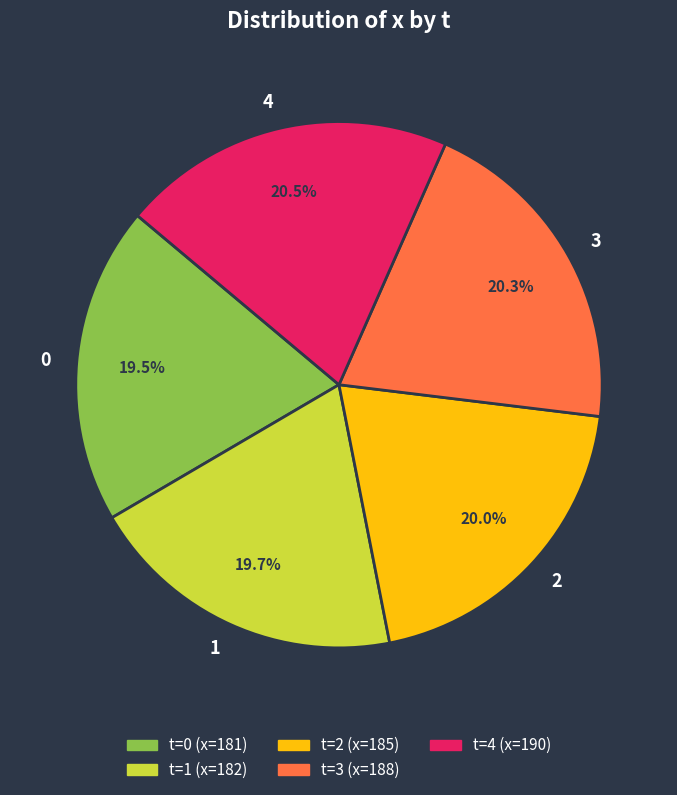

Approximately how many times larger is the value at 3 compared to 4?

1.0